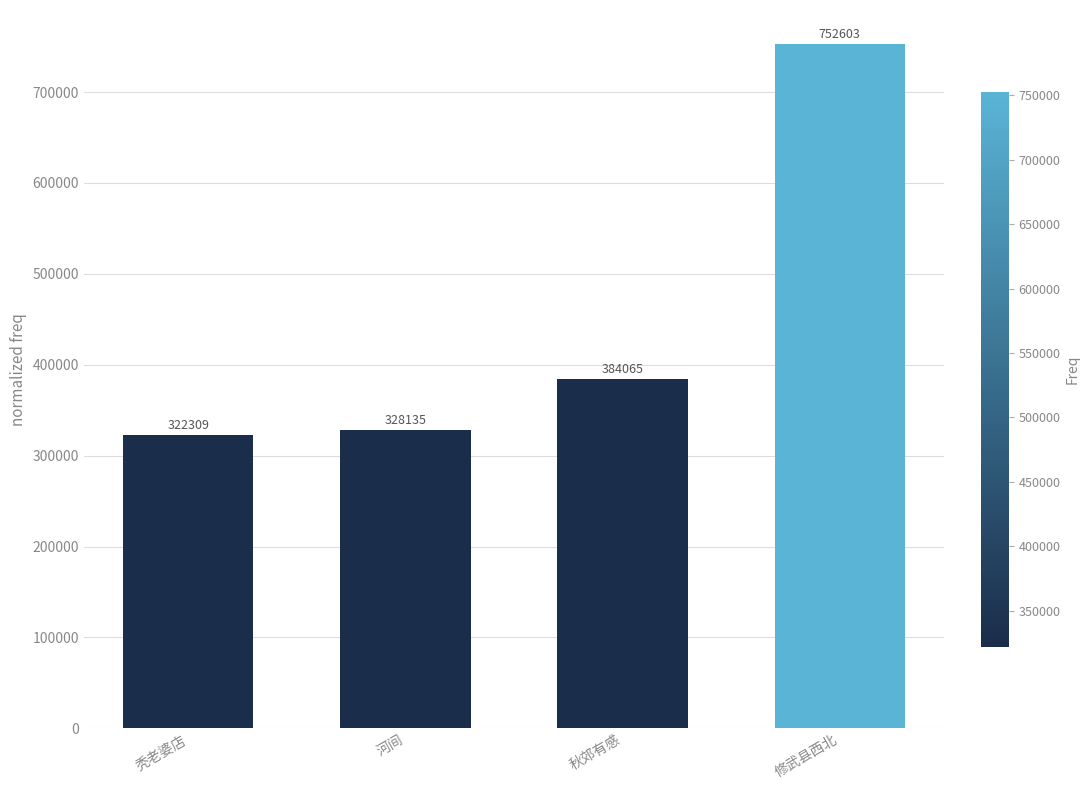

Does the chart contain stacked bars?

No